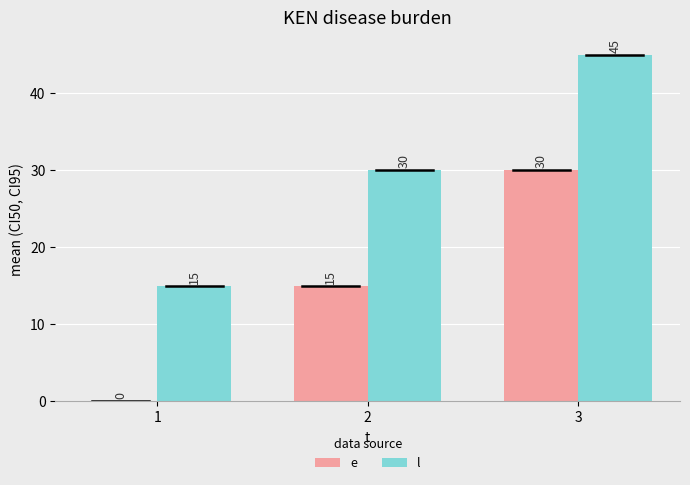

Reading left to right, transcribe all the data shown in this chart.

e: 1=0	2=15	3=30
l: 1=15	2=30	3=45